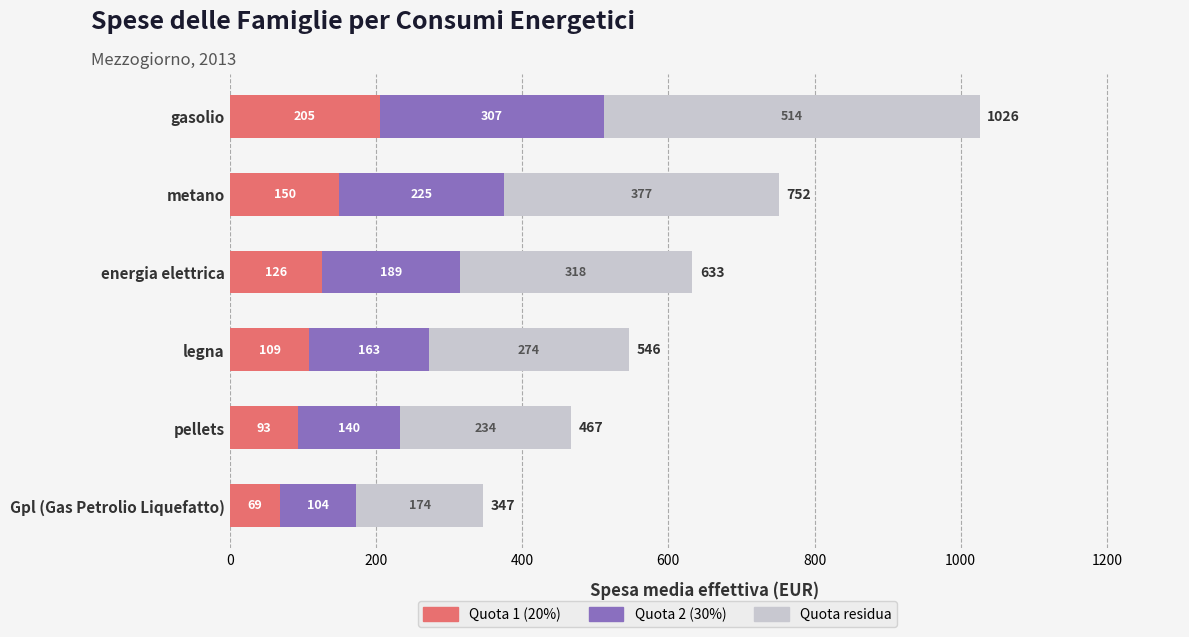

The Quota 1 (20%) series shows 109 at legna. True or false?

True